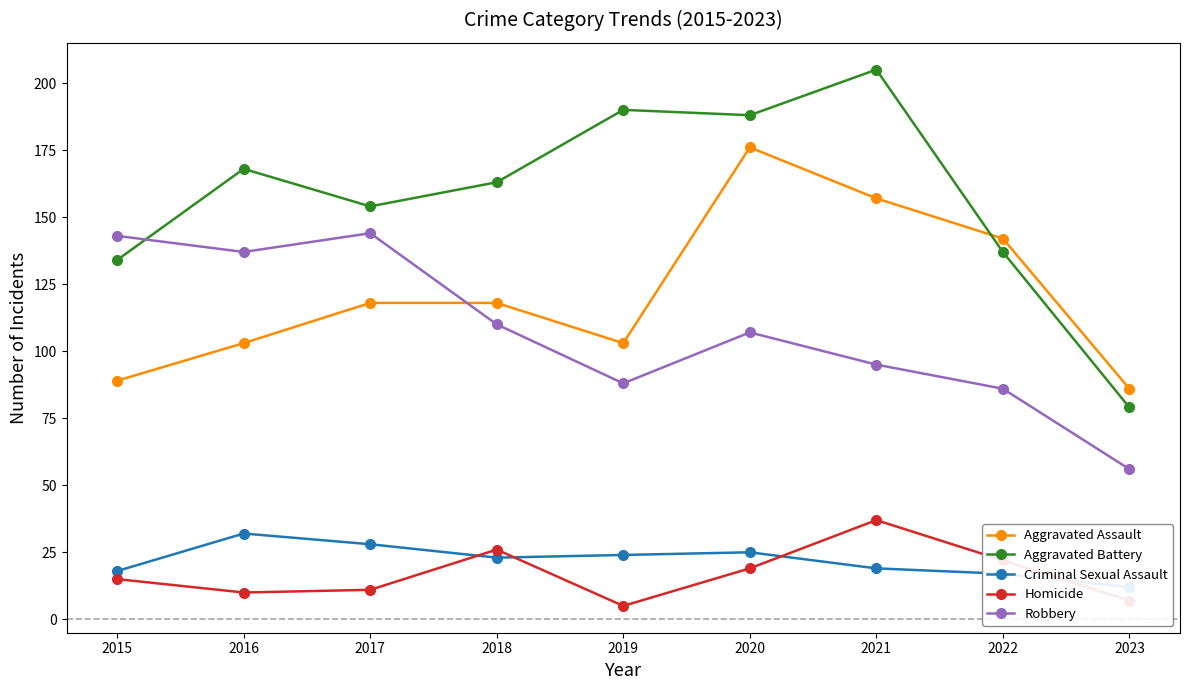

True or false: Homicide and Aggravated Battery intersect in this chart.

False